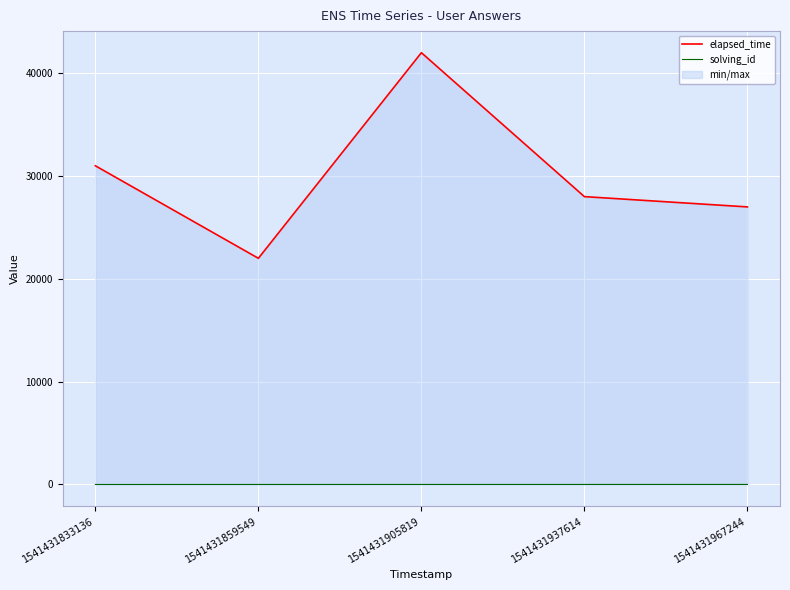

Does the chart display data point markers on the line(s)?

No